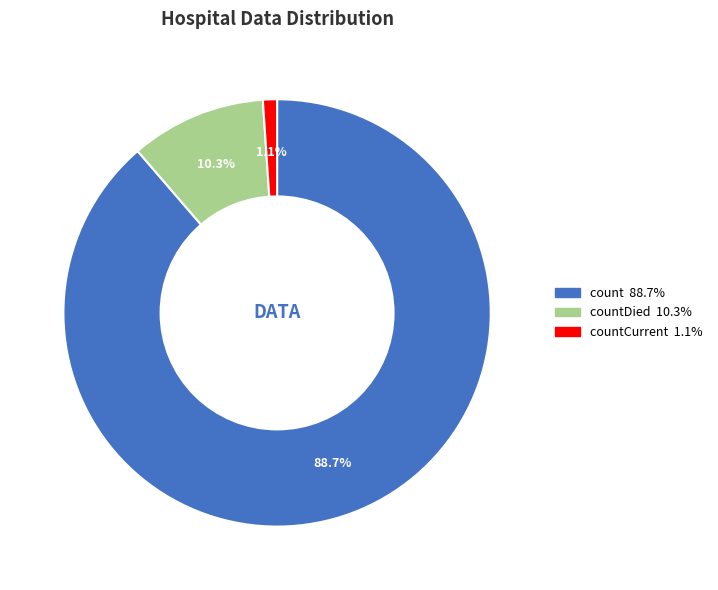

Is there any slice that represents more than half of the pie?

Yes